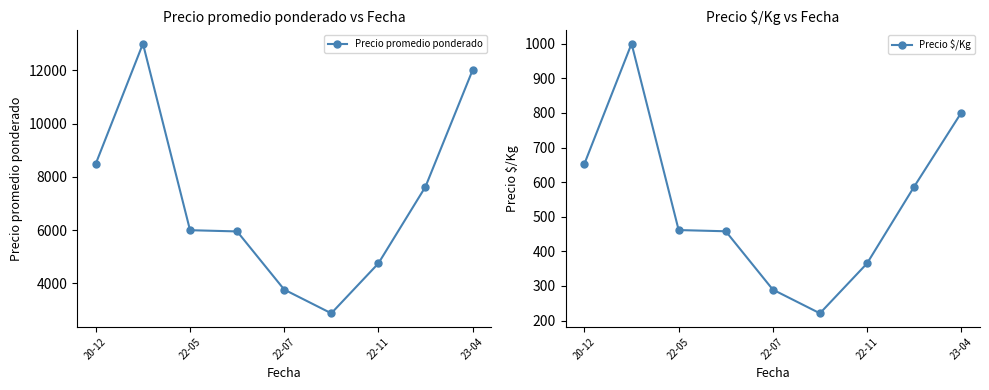

Is it true that Precio promedio ponderado equals 2875.5 at 5?

True